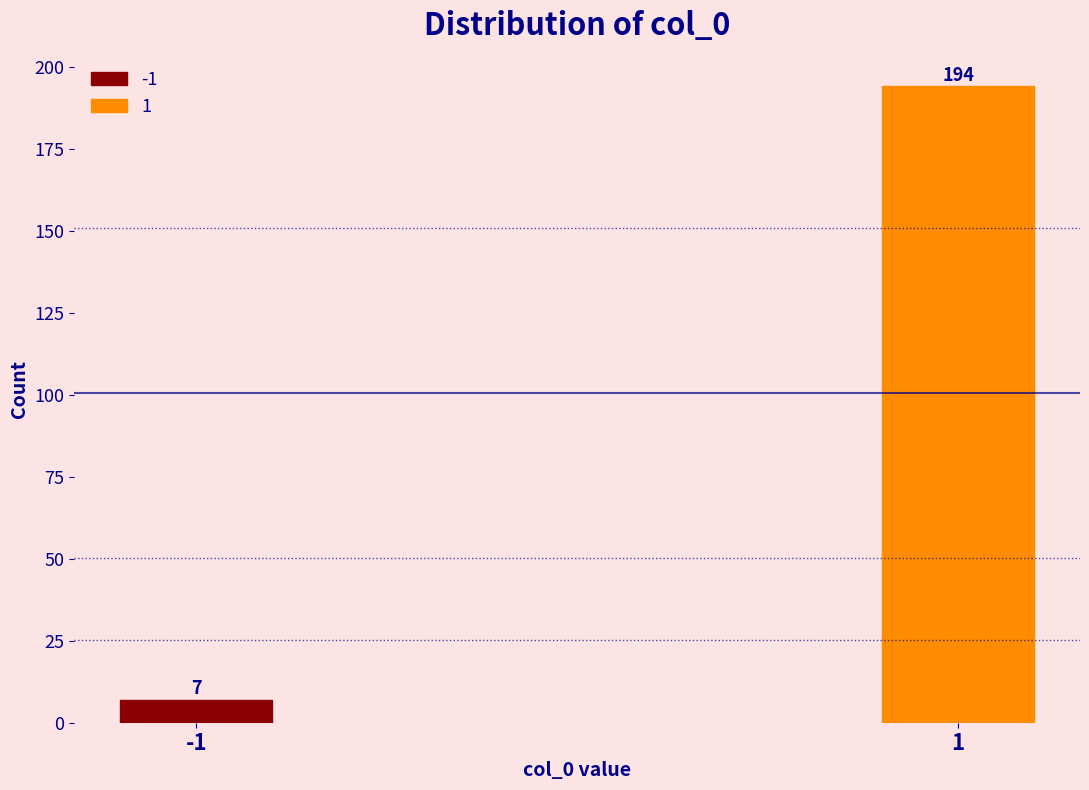

Reading left to right, extract all data points from this chart.

7	194